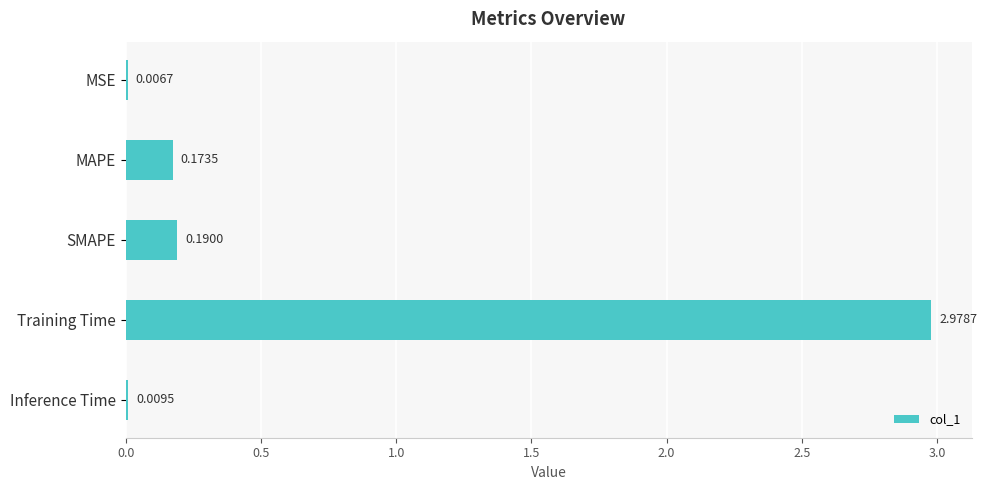

Which category has the highest value across all series?

Training Time